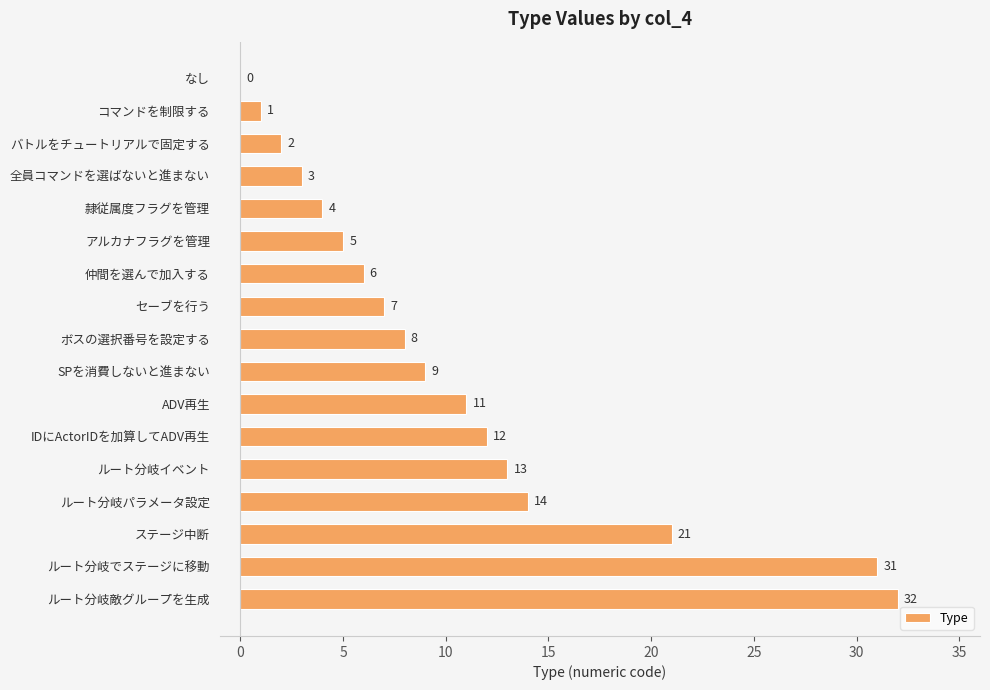

Are the bars grouped side by side (vs. stacked)?

No